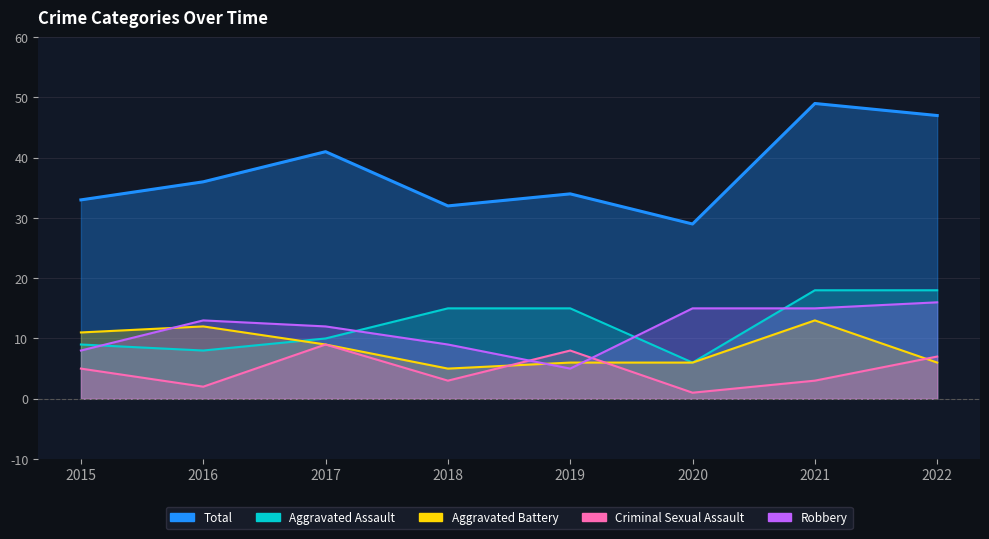

Where is the first local minimum for Aggravated Battery?

2018